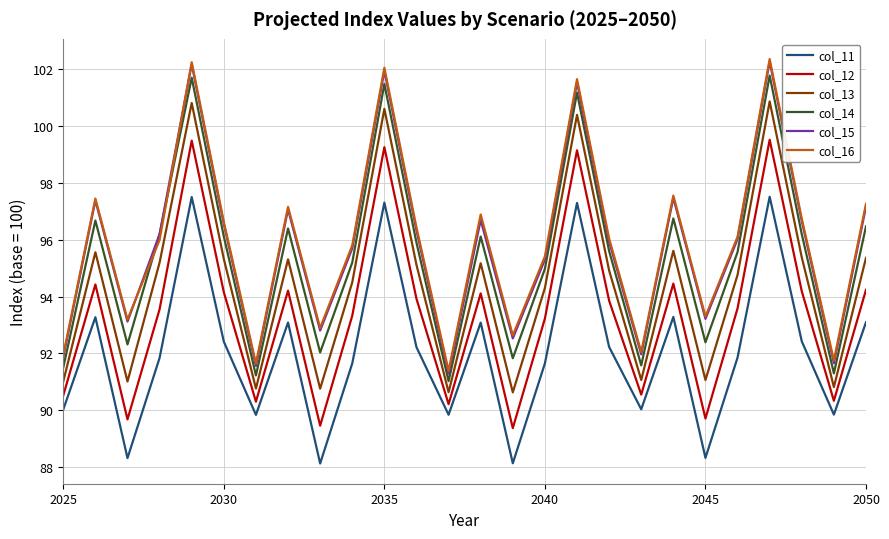

What is the maximum value for col_14?

101.8